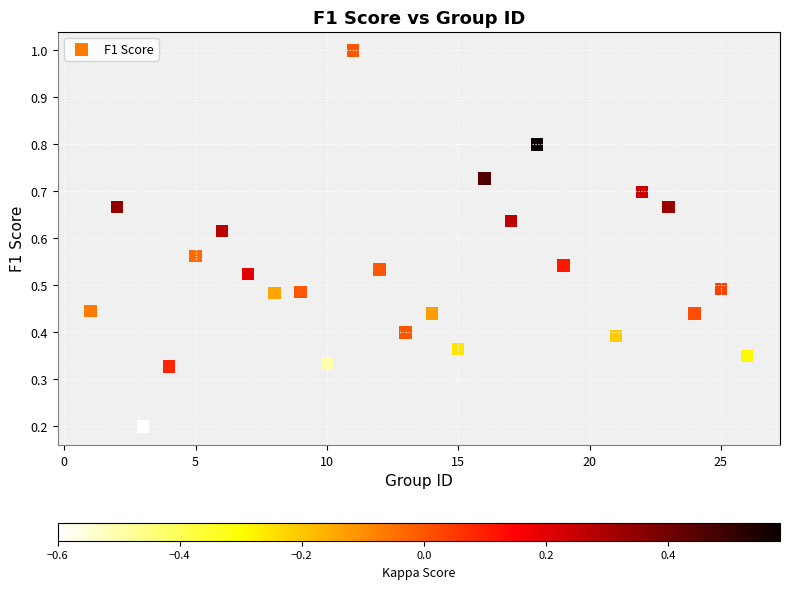

What is the range of X values (max minus min)?

25.0